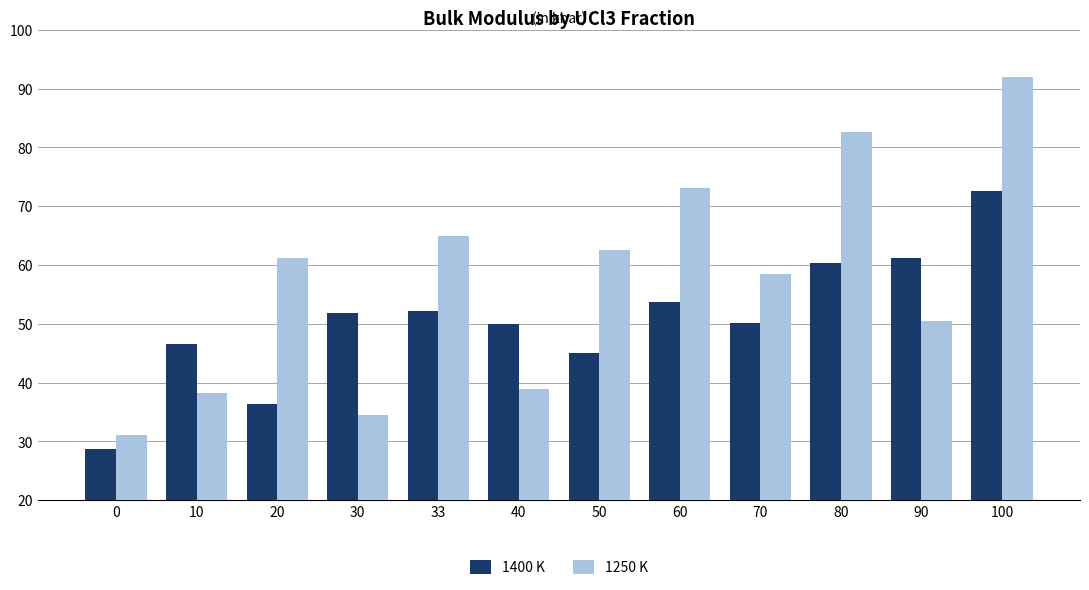

What is the spread (max minus min) of values at 70?

8.2